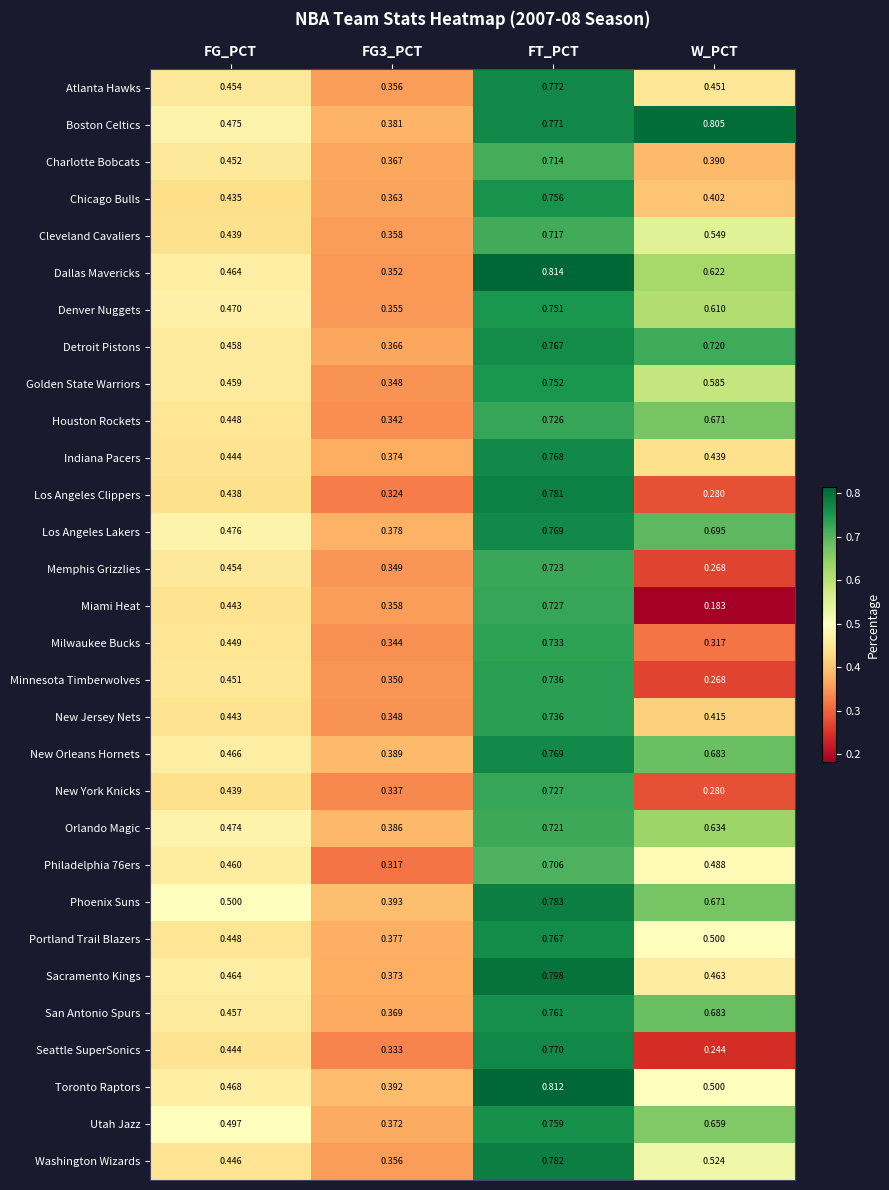

Where is Minnesota Timberwolves nearest to the value 0?

W_PCT